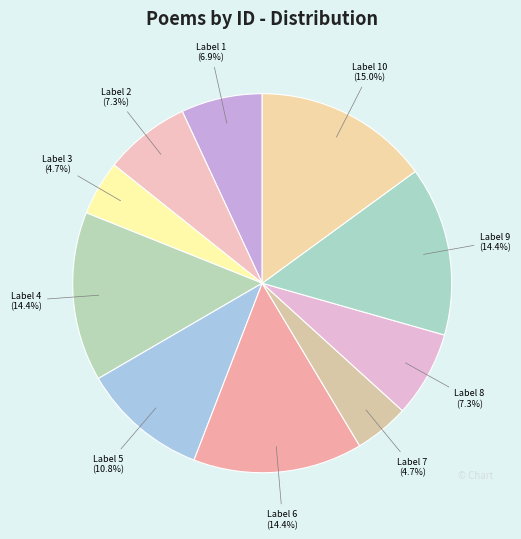

Does any single category account for the majority?

No